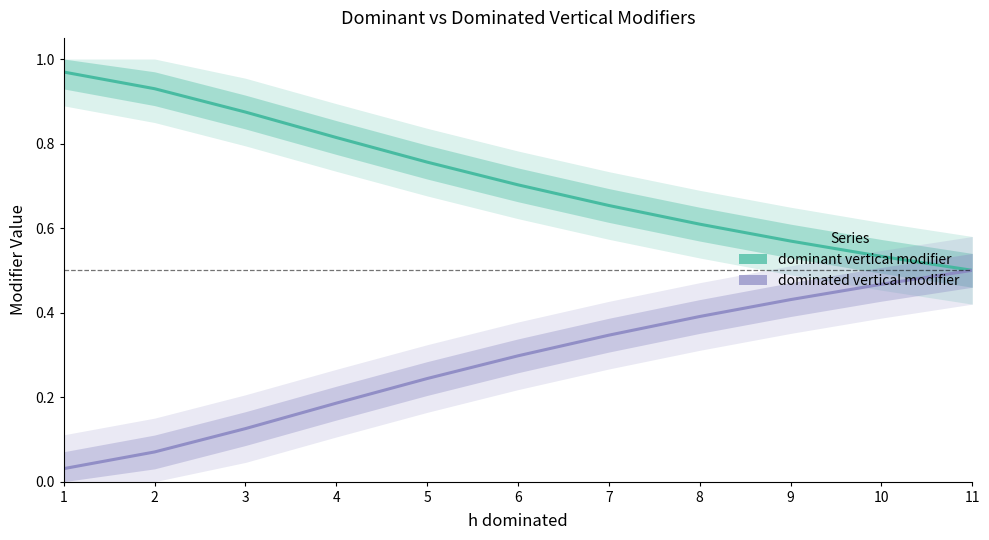

Which has a higher value, 3 or 8?

3